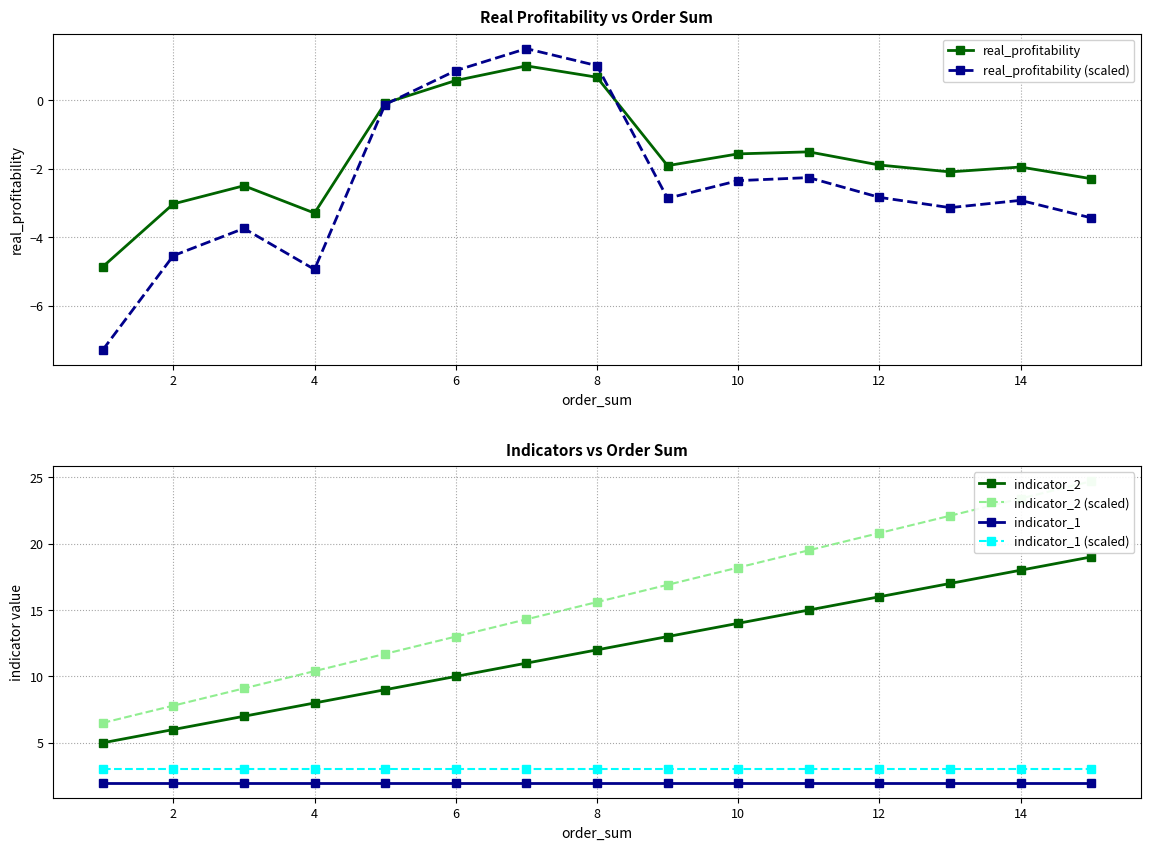

At how many categories does at least one series exceed -1?

15